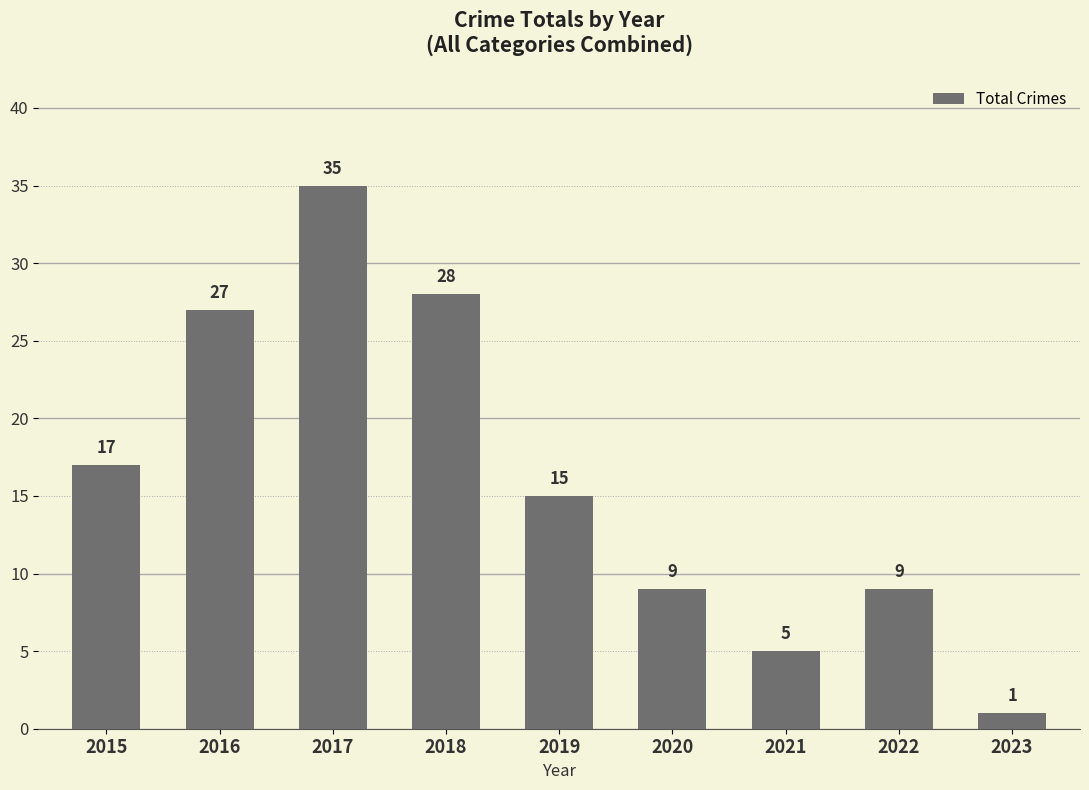

What is the value of the 8th bar from the left?

9